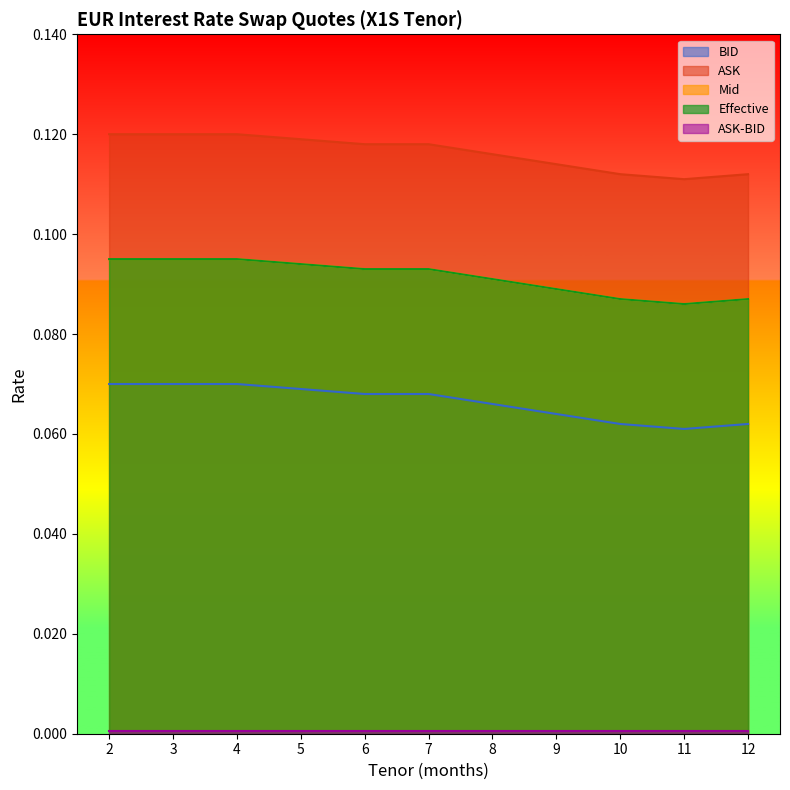

True or false: Mid and ASK cross at least once.

False